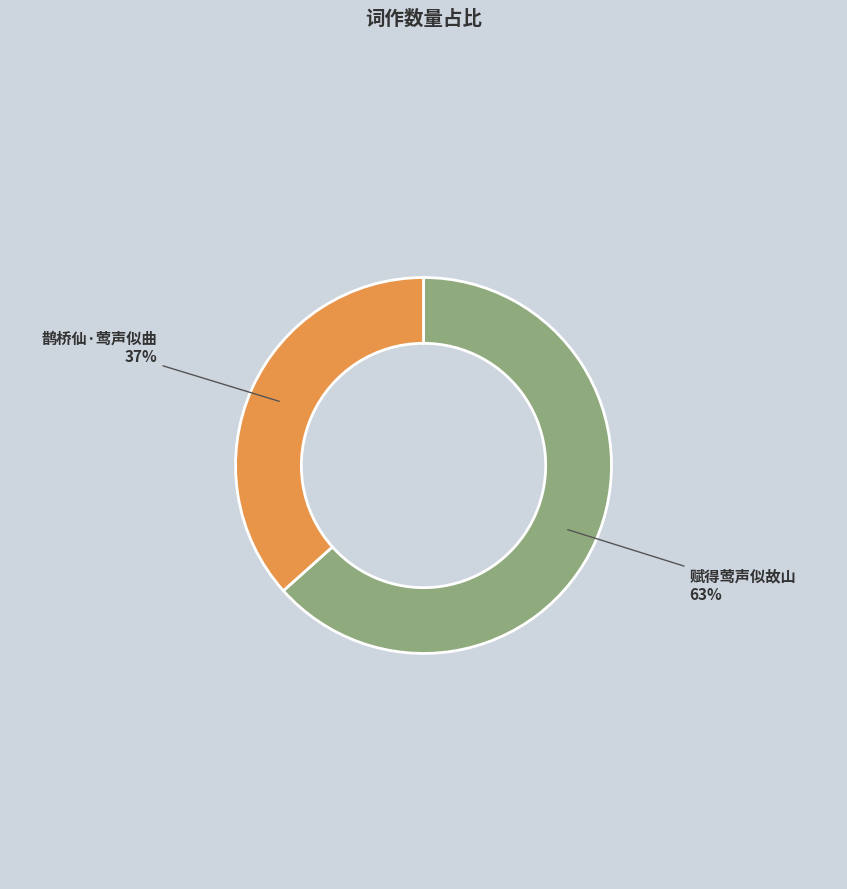

To the nearest percent, what is the average slice percentage?

50%